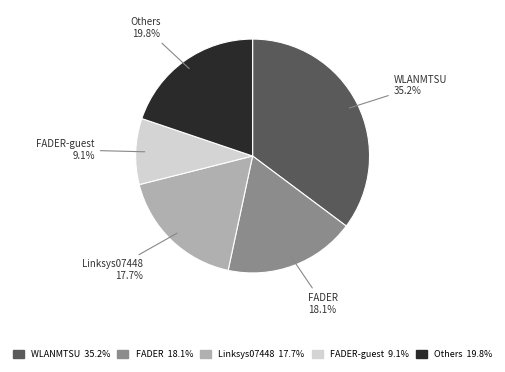

Is there a majority slice in this chart?

No